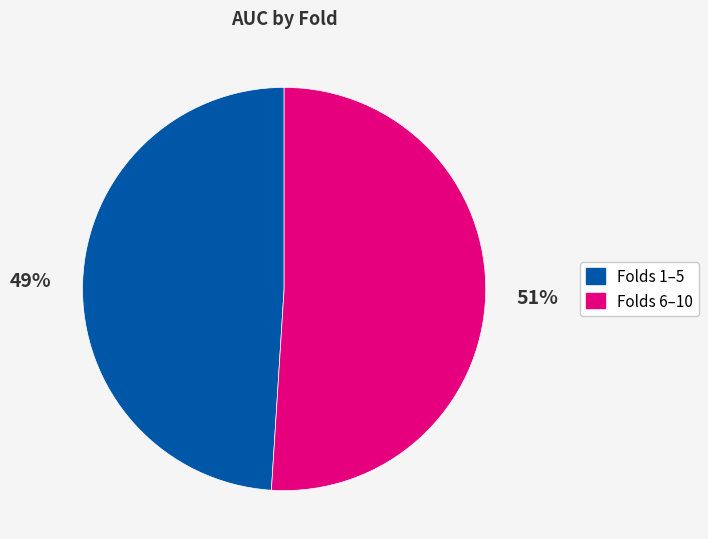

To the nearest percent, what is the difference between the largest and smallest slice percentages?

2%